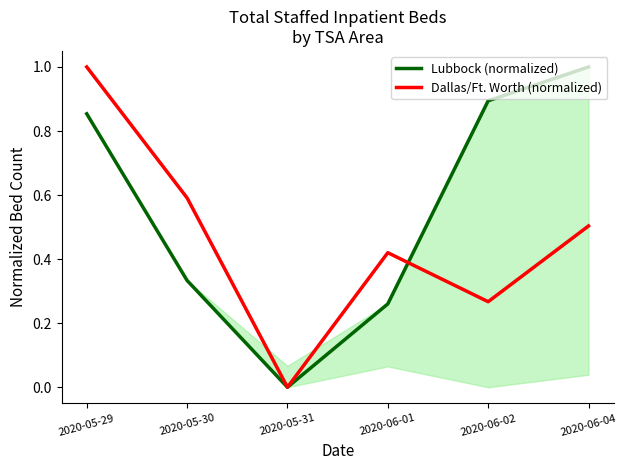

Count the number of data series in this chart.

2